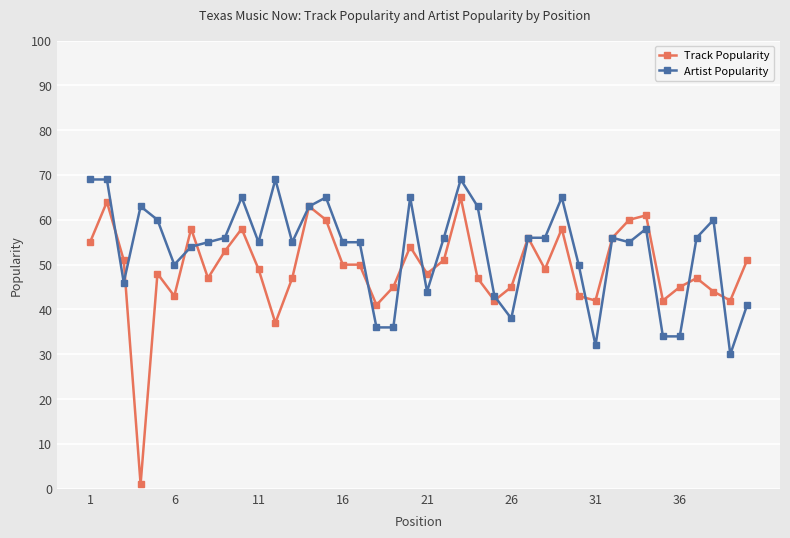

Which series has the largest range (max minus min)?

Track Popularity